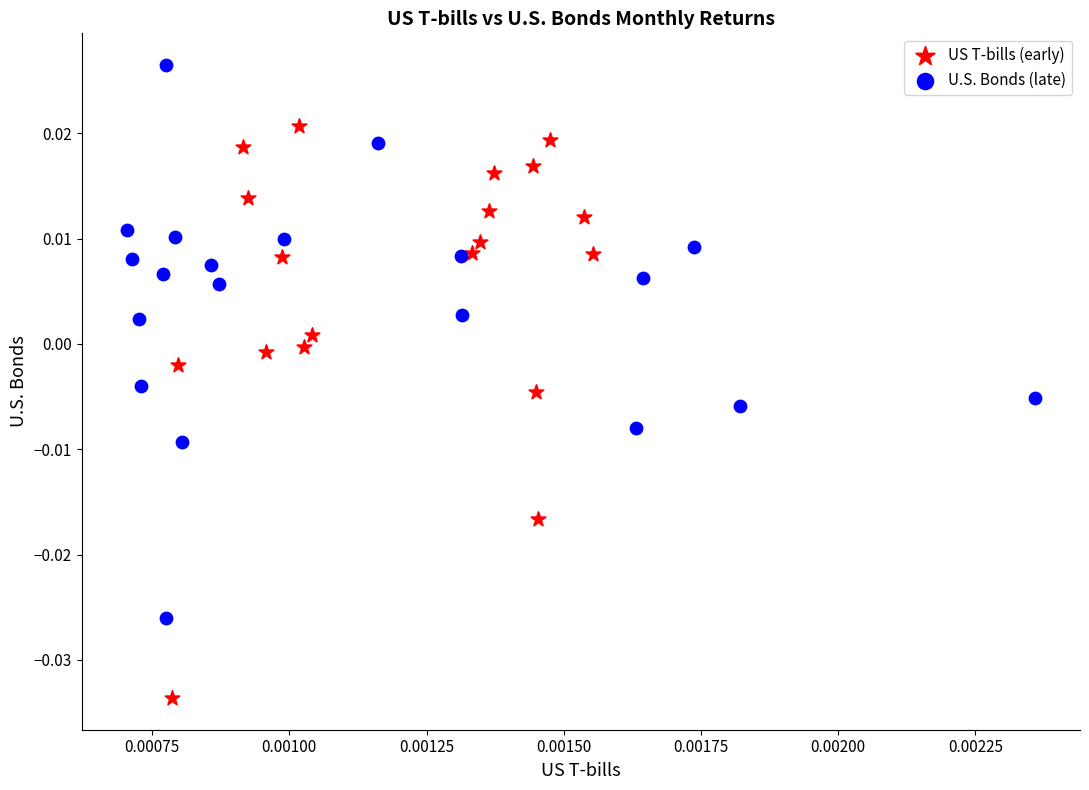

Which series contains the highest Y value?

U.S. Bonds (late)